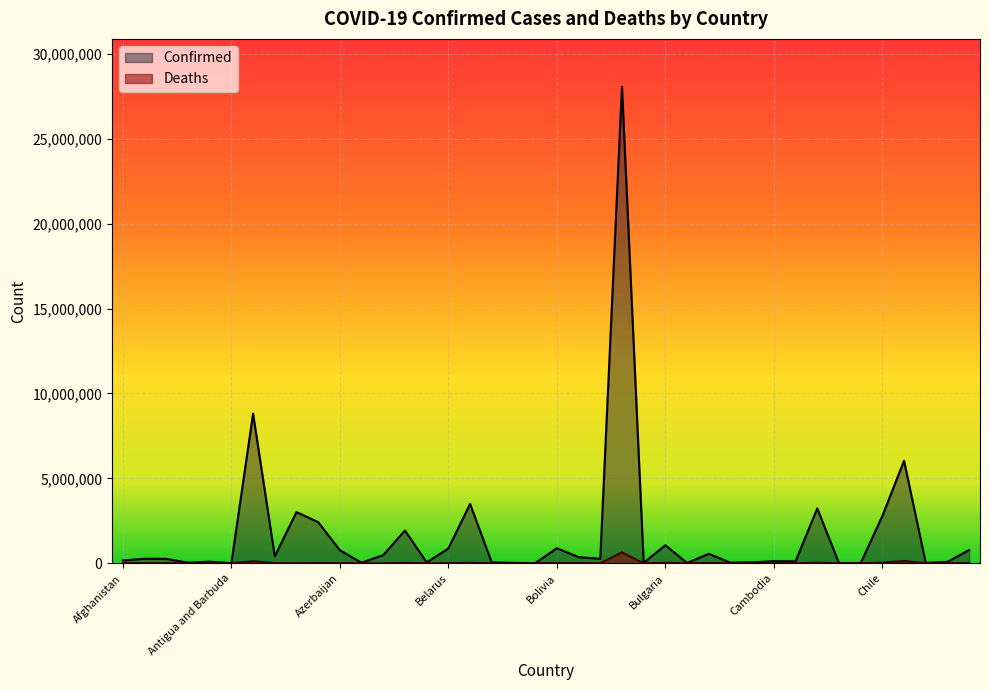

At Barbados, list the series in order from smallest to largest.

Deaths, Confirmed